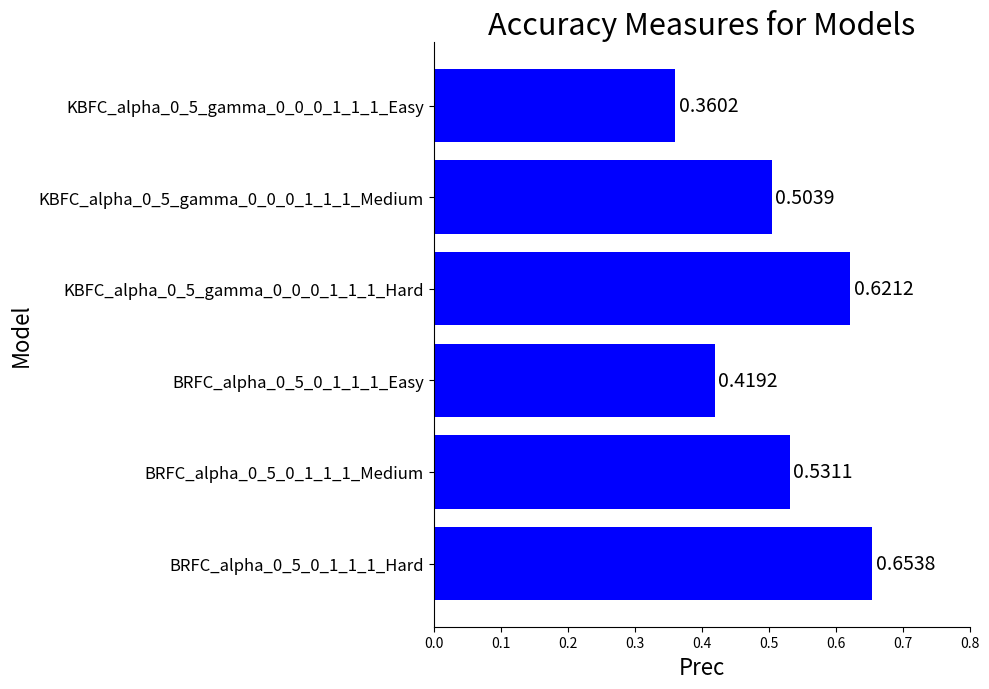

Rank the categories by value from lowest to highest.

KBFC_alpha_0_5_gamma_0_0_0_1_1_1_Easy, BRFC_alpha_0_5_0_1_1_1_Easy, KBFC_alpha_0_5_gamma_0_0_0_1_1_1_Medium, BRFC_alpha_0_5_0_1_1_1_Medium, KBFC_alpha_0_5_gamma_0_0_0_1_1_1_Hard, BRFC_alpha_0_5_0_1_1_1_Hard